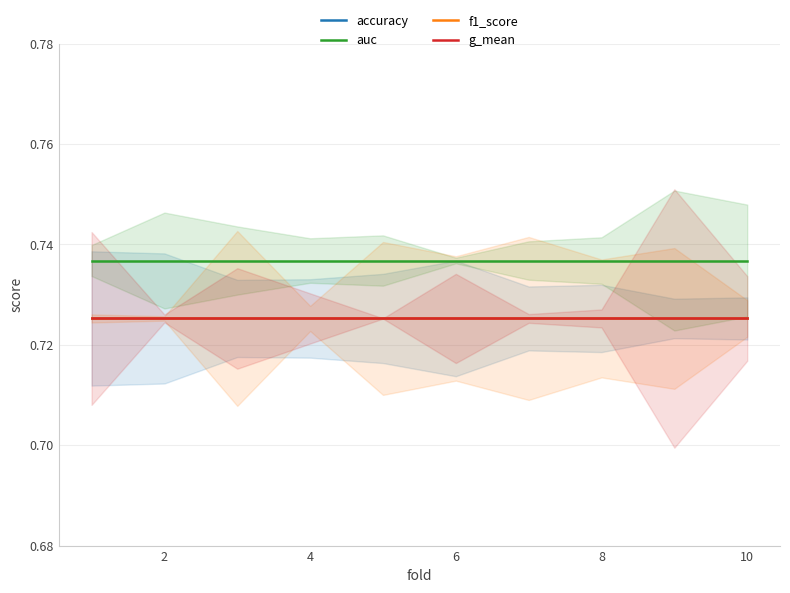

True or false: auc and accuracy intersect in this chart.

False